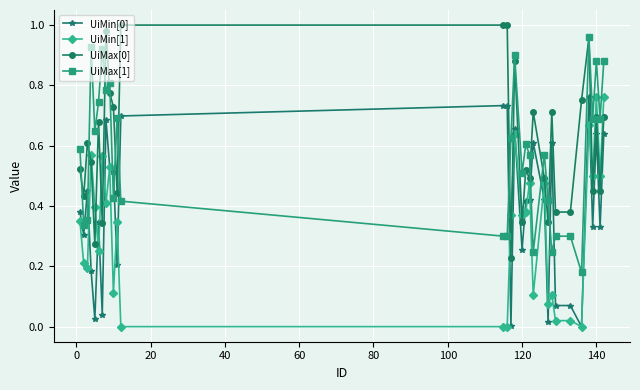

True or false: UiMin[1] has more than 2 interior local peaks.

True